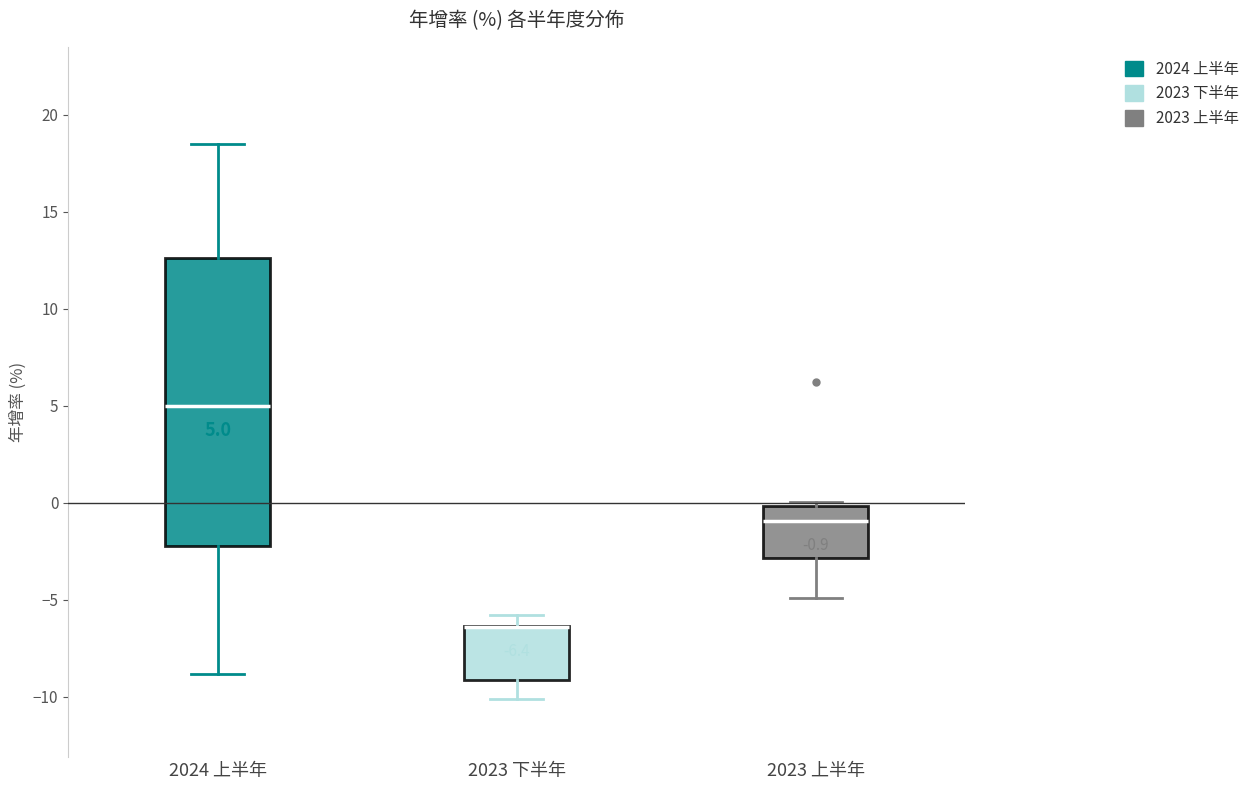

Comparing the boxes themselves (not the whiskers), which one is the tallest?

2024 上半年